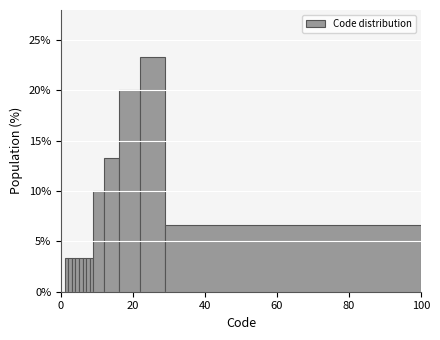

Read against the x-axis, roughly where is the centre of the tallest bar?

26